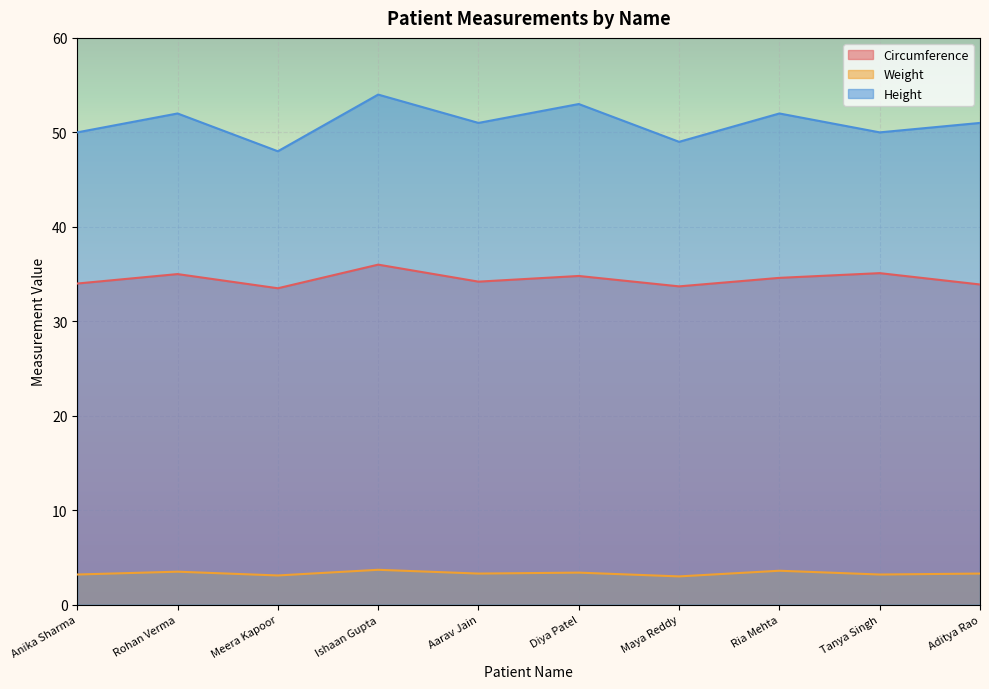

Reading left to right, list all the values displayed in this chart.

Circumference: Anika Sharma=34.0	Rohan Verma=35.0	Meera Kapoor=33.5	Ishaan Gupta=36.0	Aarav Jain=34.2	Diya Patel=34.8	Maya Reddy=33.7	Ria Mehta=34.6	Tanya Singh=35.1	Aditya Rao=33.9
Weight: Anika Sharma=3.2	Rohan Verma=3.5	Meera Kapoor=3.1	Ishaan Gupta=3.7	Aarav Jain=3.3	Diya Patel=3.4	Maya Reddy=3.0	Ria Mehta=3.6	Tanya Singh=3.2	Aditya Rao=3.3
Height: Anika Sharma=50.0	Rohan Verma=52.0	Meera Kapoor=48.0	Ishaan Gupta=54.0	Aarav Jain=51.0	Diya Patel=53.0	Maya Reddy=49.0	Ria Mehta=52.0	Tanya Singh=50.0	Aditya Rao=51.0